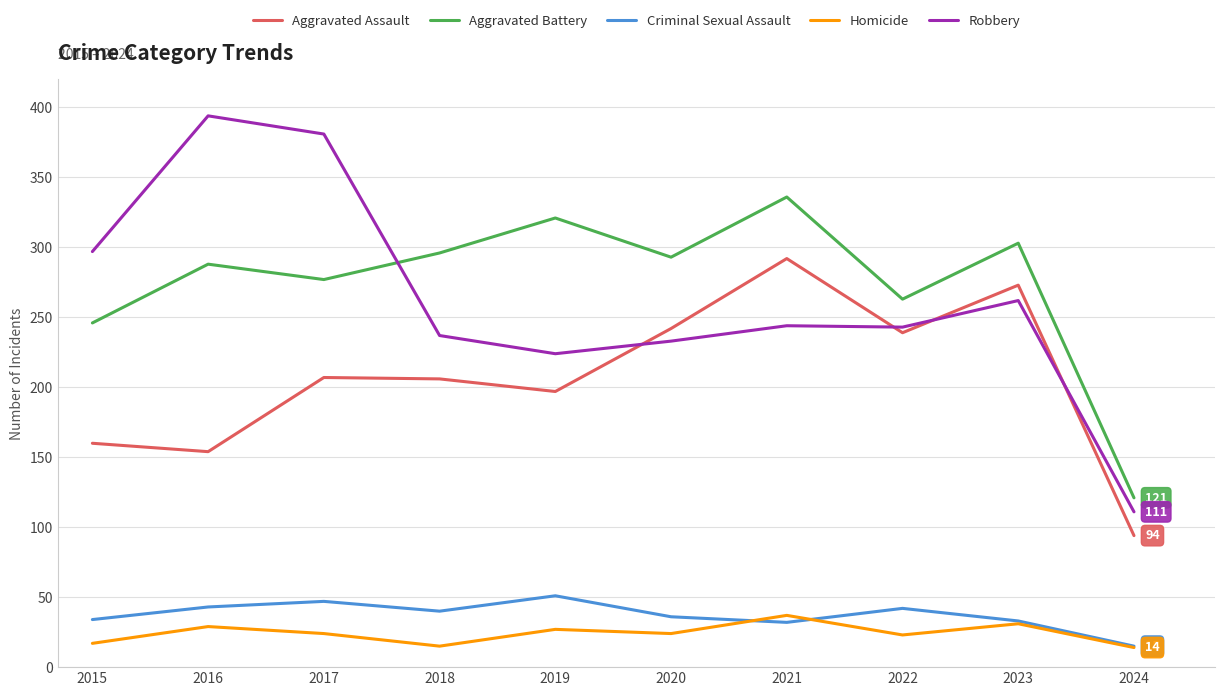

True or false: Criminal Sexual Assault and Aggravated Battery intersect in this chart.

False